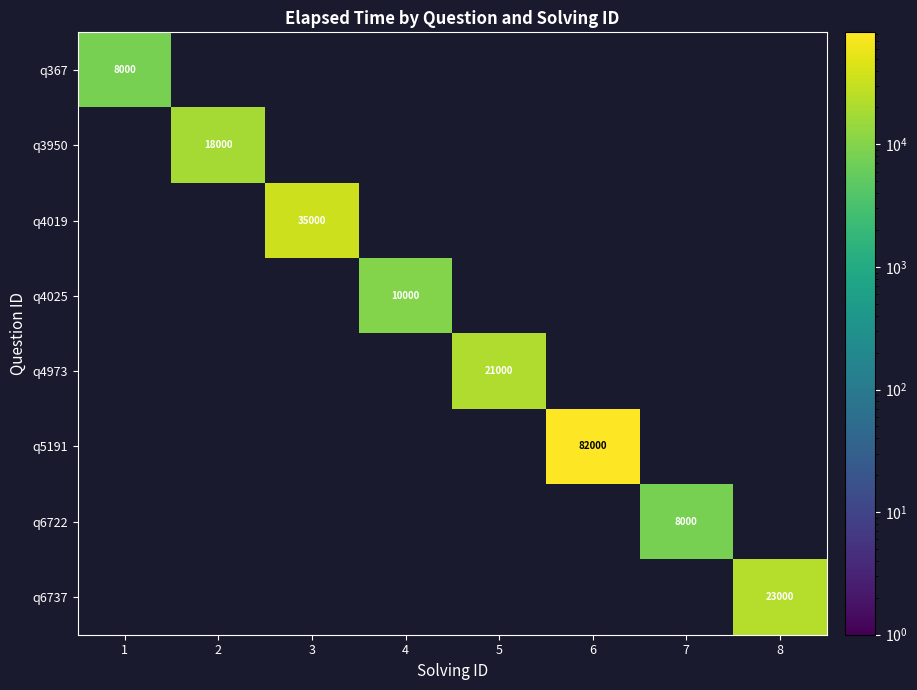

The value of q4973 at 5 is 21000. True or false?

True